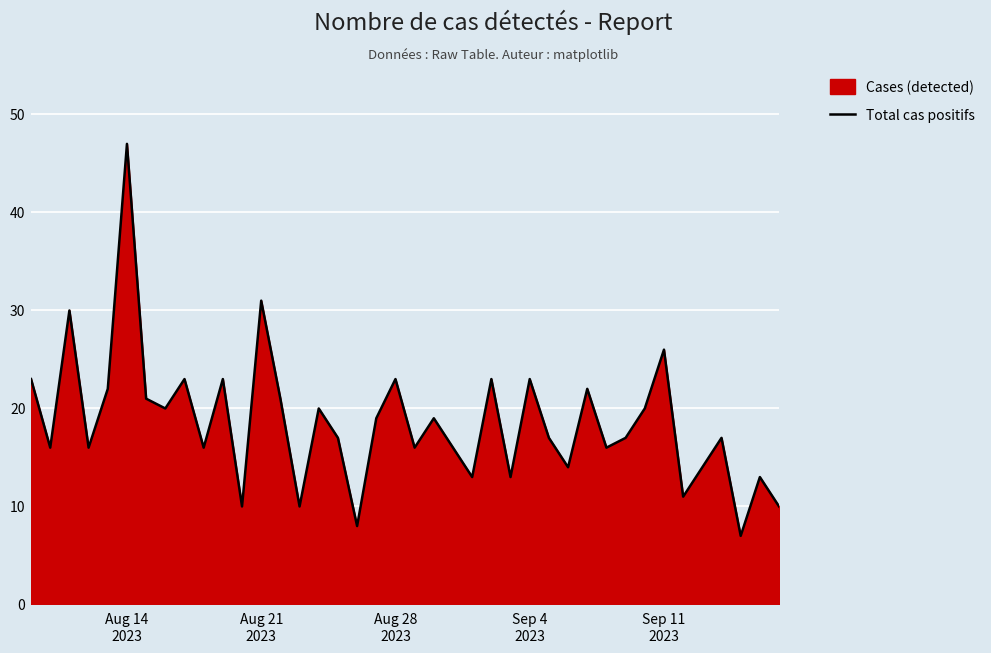

What is the maximum value shown in the chart?

47